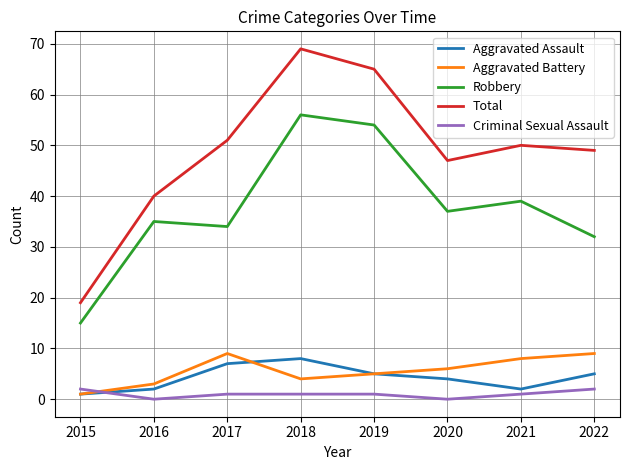

True or false: Robbery and Criminal Sexual Assault cross at least once.

False